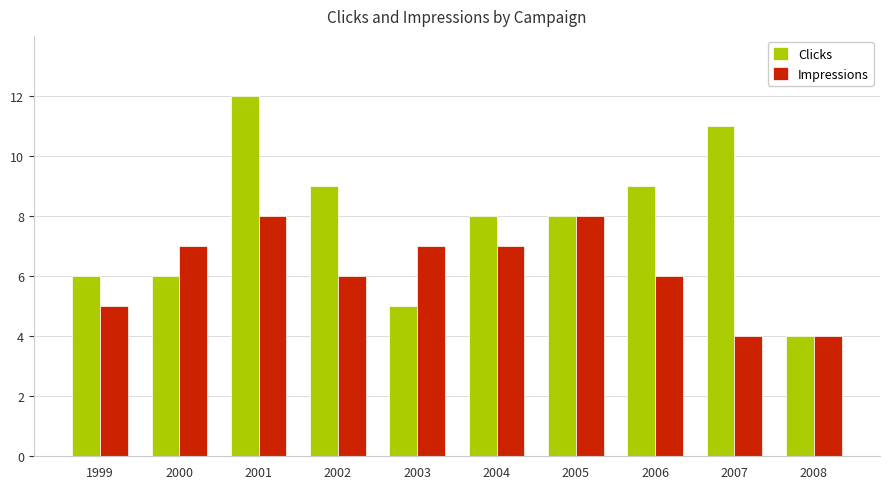

What is the total value across all series at 2004?

15